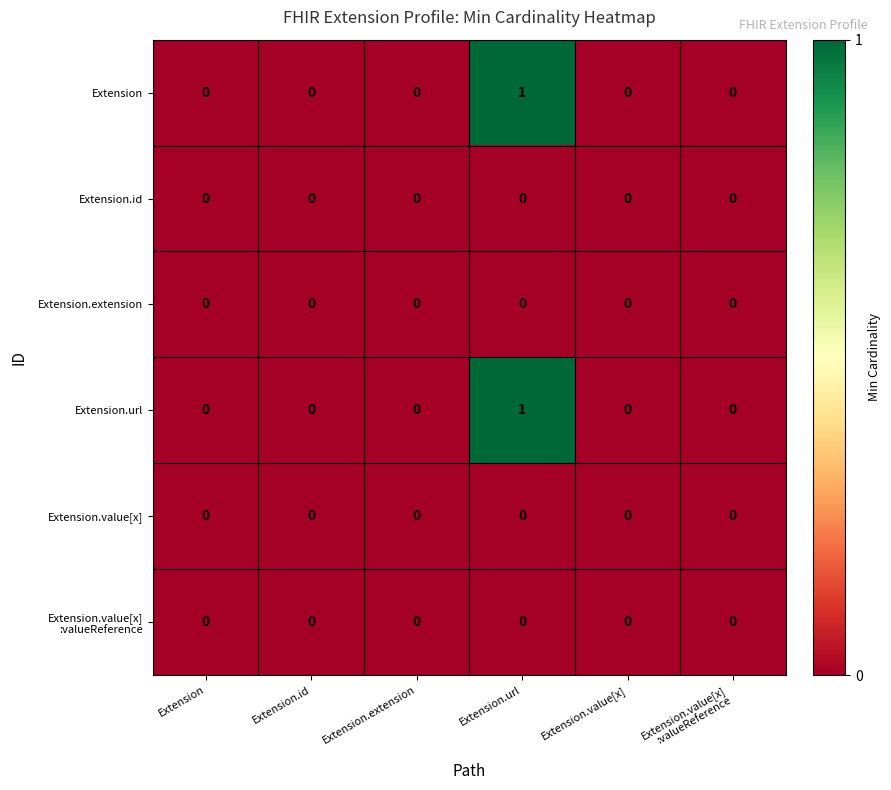

How many series are shown in this chart?

6